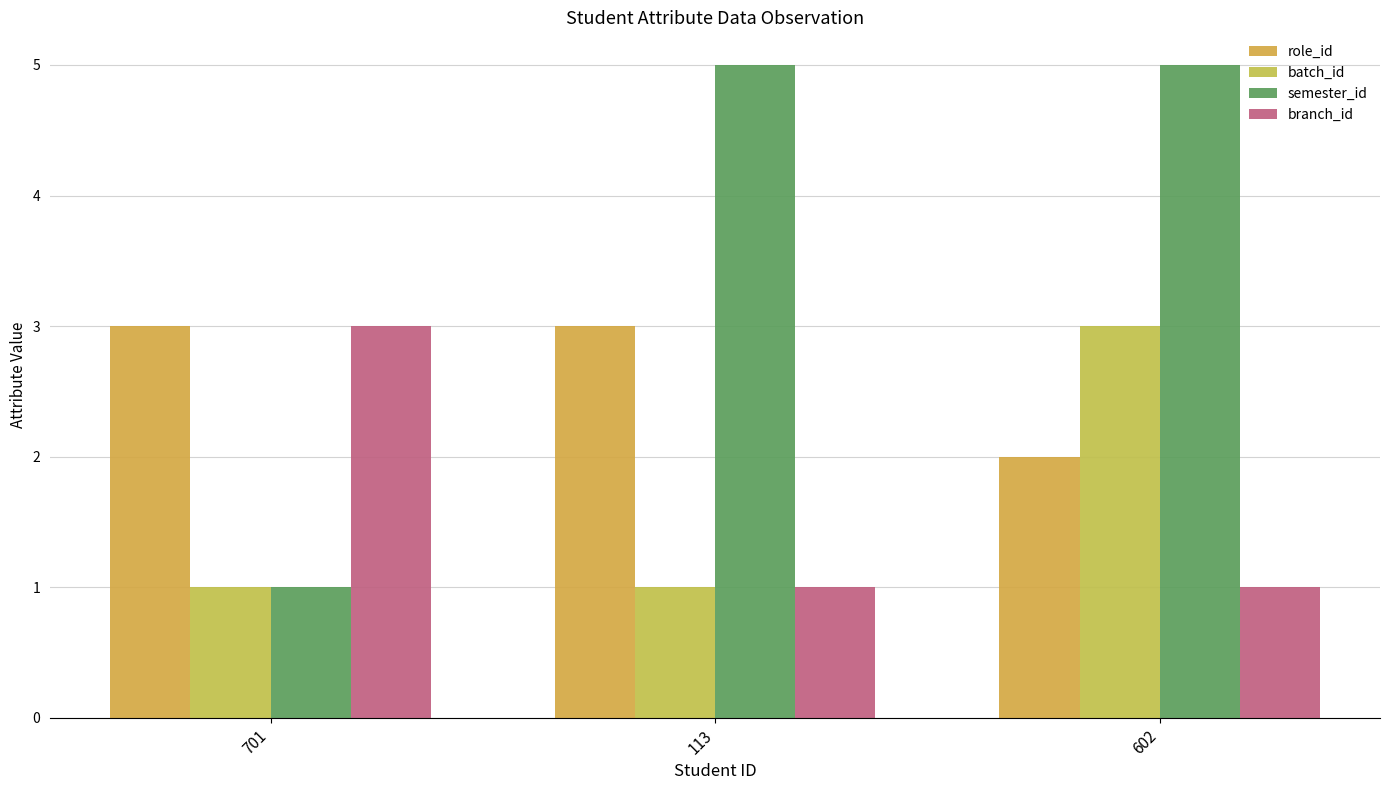

Reading right to left, what are all the values shown in this chart?

role_id: 602=2	113=3	701=3
batch_id: 602=3	113=1	701=1
semester_id: 602=5	113=5	701=1
branch_id: 602=1	113=1	701=3